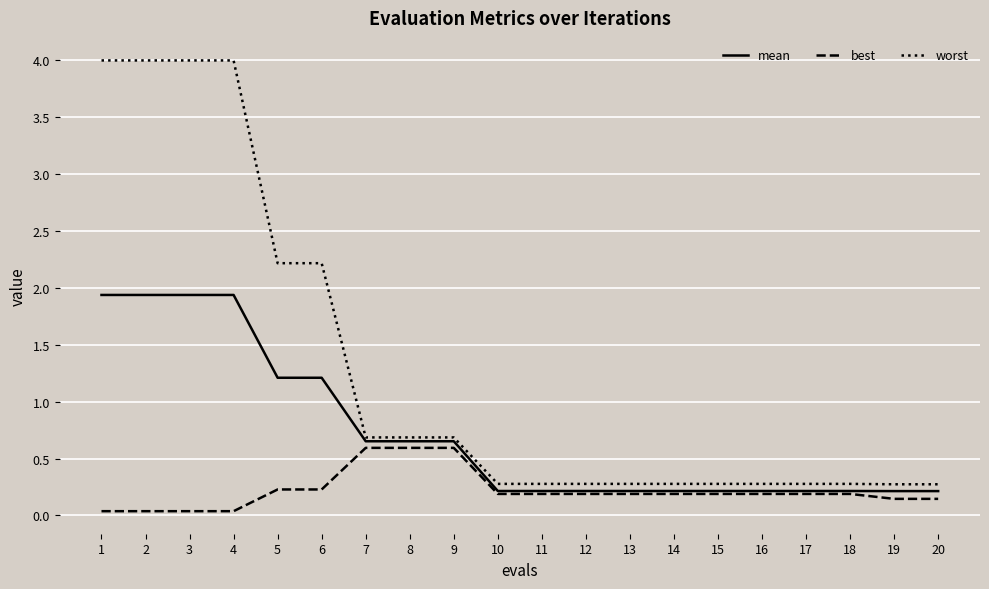

Does the chart have visible grid lines?

Yes